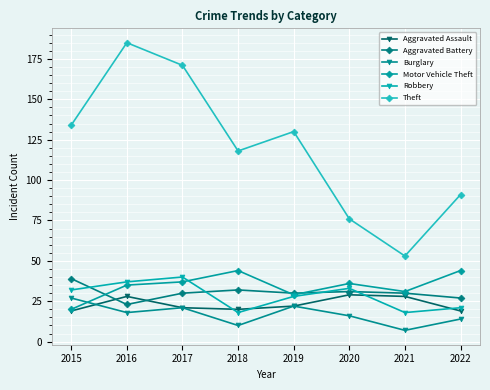

What is the maximum value for Motor Vehicle Theft?

44